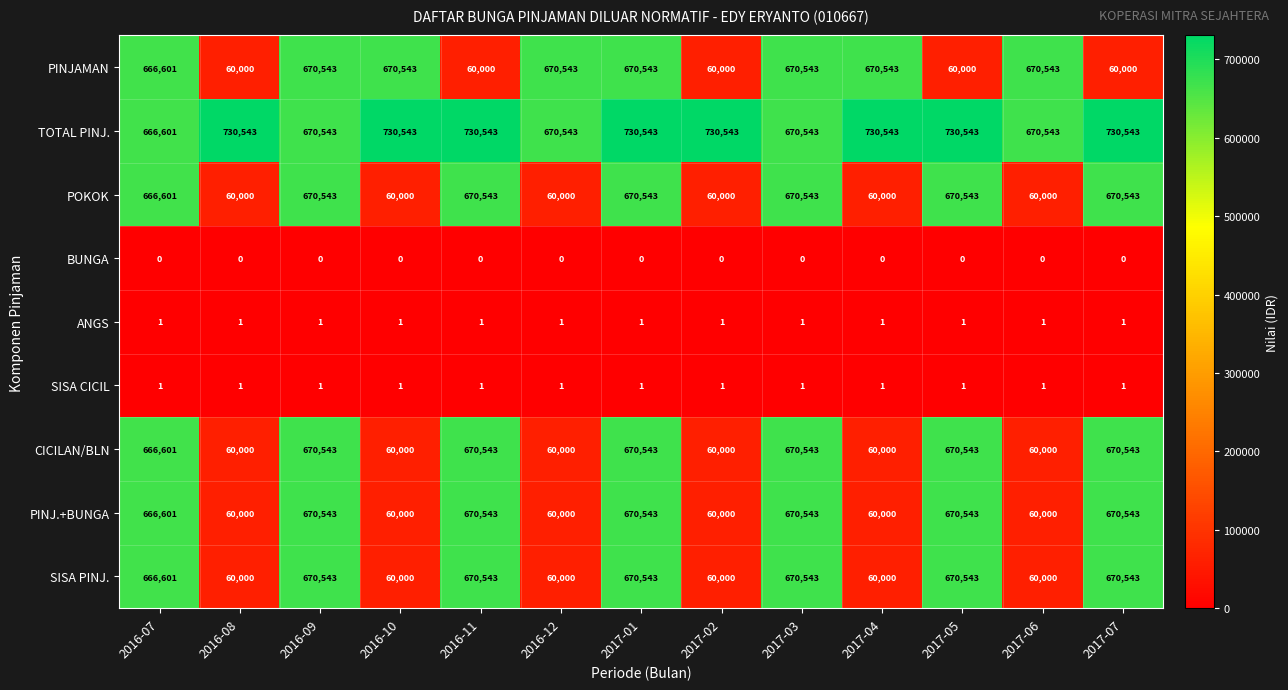

The value of SISA CICIL at 2016-11 is 1. True or false?

True